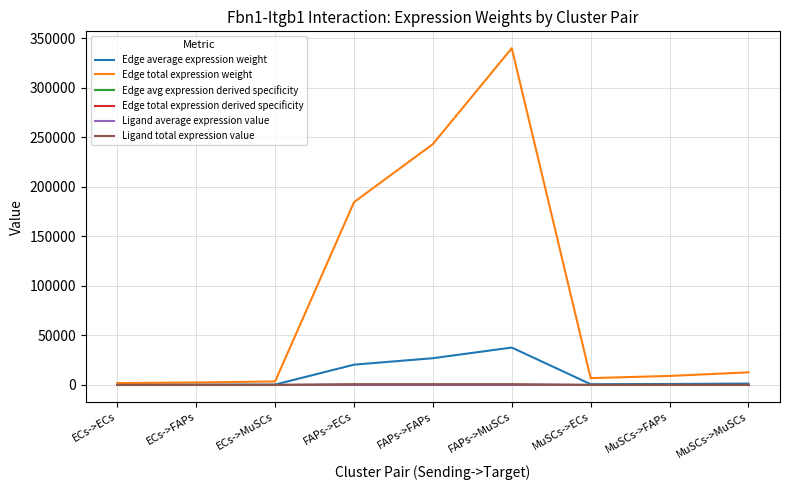

What is the sum of all Edge total expression weight values?

804902.3